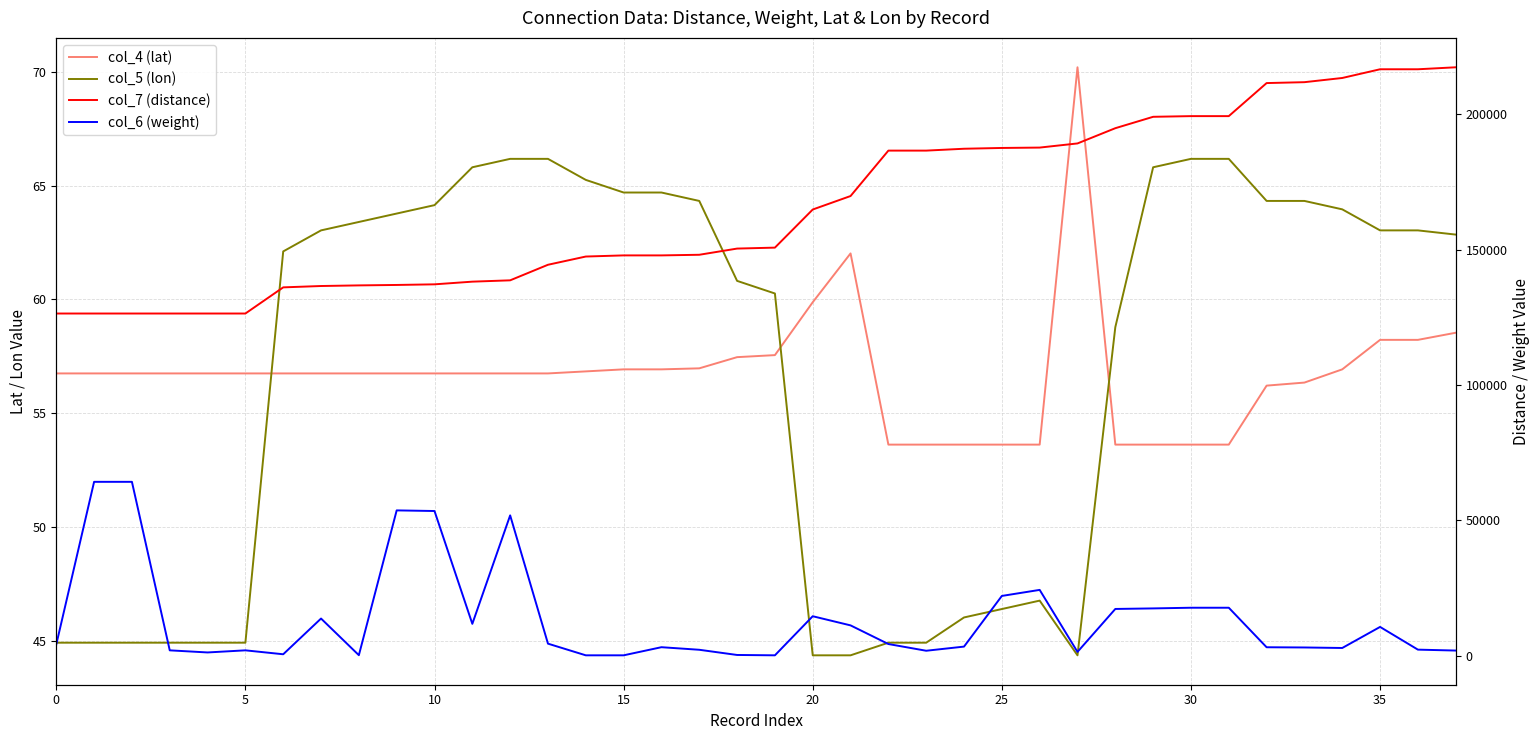

What is the average value of the col_6 (weight) series?

13403.2